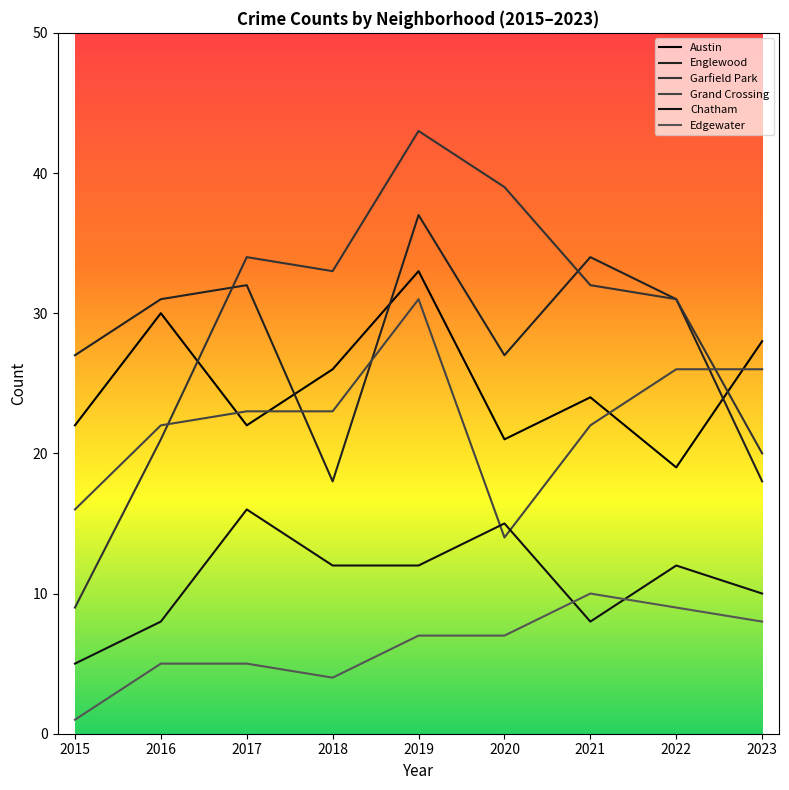

How many interior local peaks does the Garfield Park series have?

2